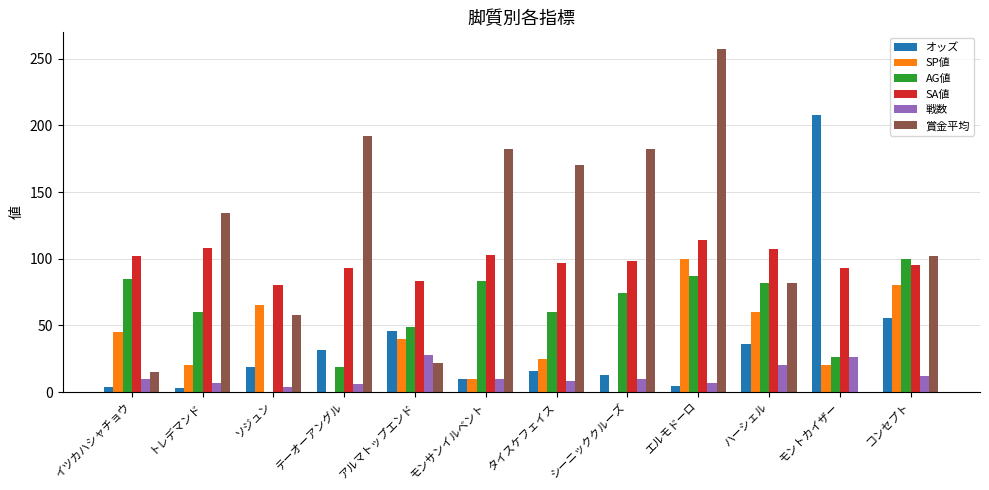

True or false: SP値 has a value of 10.0 at モンサンイルベント.

True